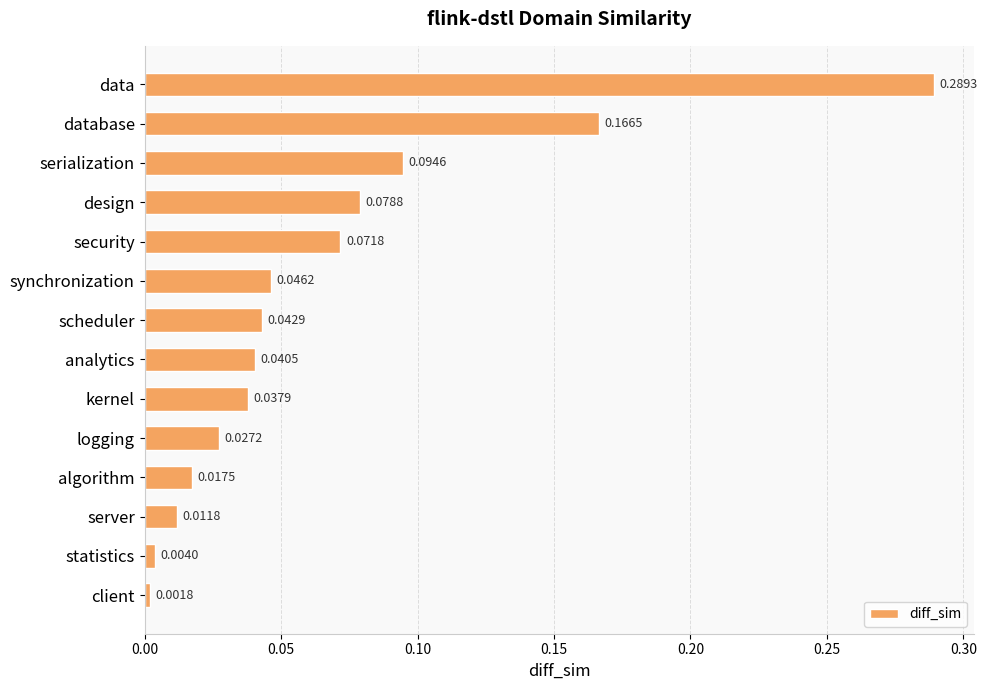

What is the sum of all values?

0.9